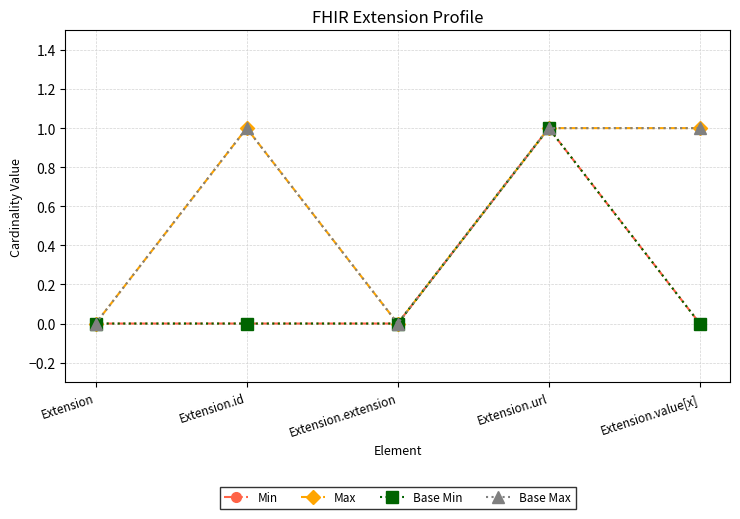

How many lines are shown in the chart?

4